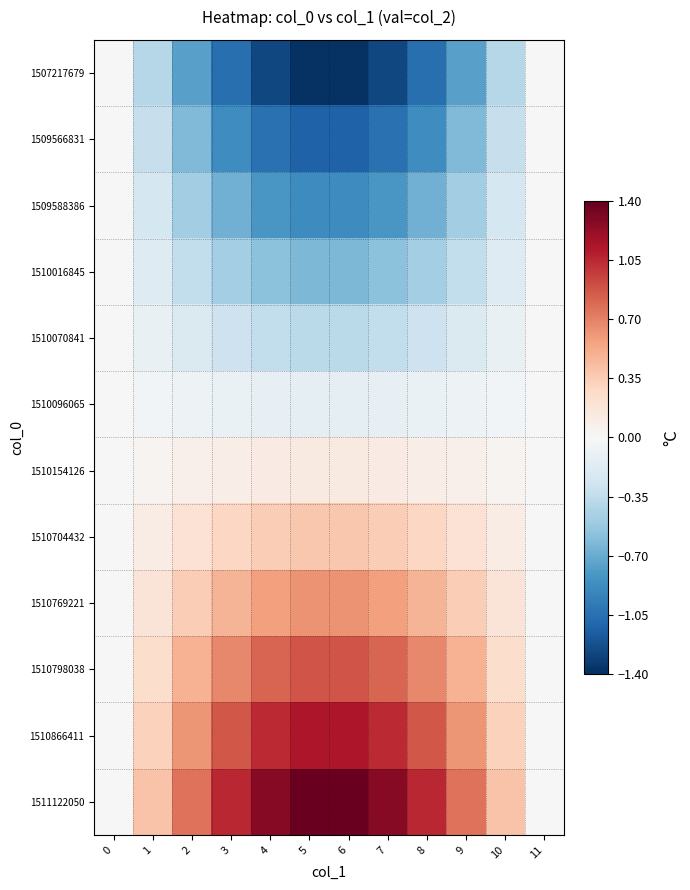

Which series has the largest range (max minus min)?

row_0